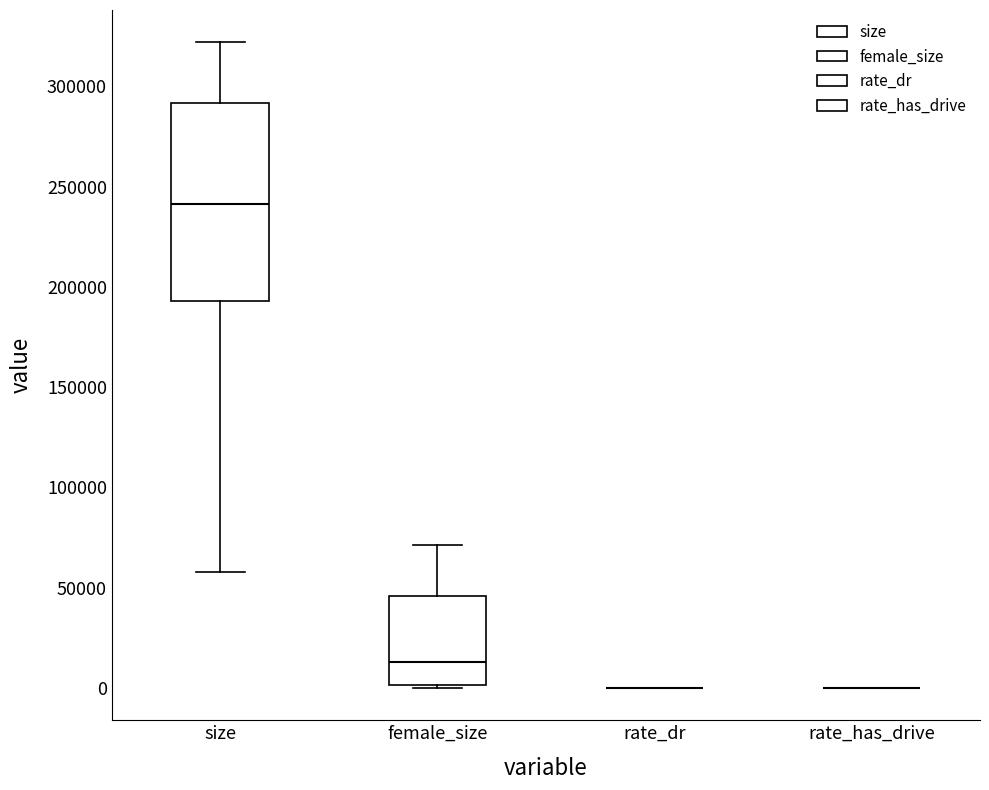

Reading left to right, transcribe this box plot: for each box, give where its median line is, the range the box spans, and where its two whiskers end, as read against the y-axis. The values are not printed on the chart, so give them approximately, as read against the axis.

size: median 240000, box 195000 to 290000, whiskers 60000 to 320000
female_size: median 15000, box 0 to 45000, whiskers 0 to 70000
rate_dr: box collapsed to a line at 0, whiskers 0 to 0
rate_has_drive: box collapsed to a line at 0, whiskers 0 to 0